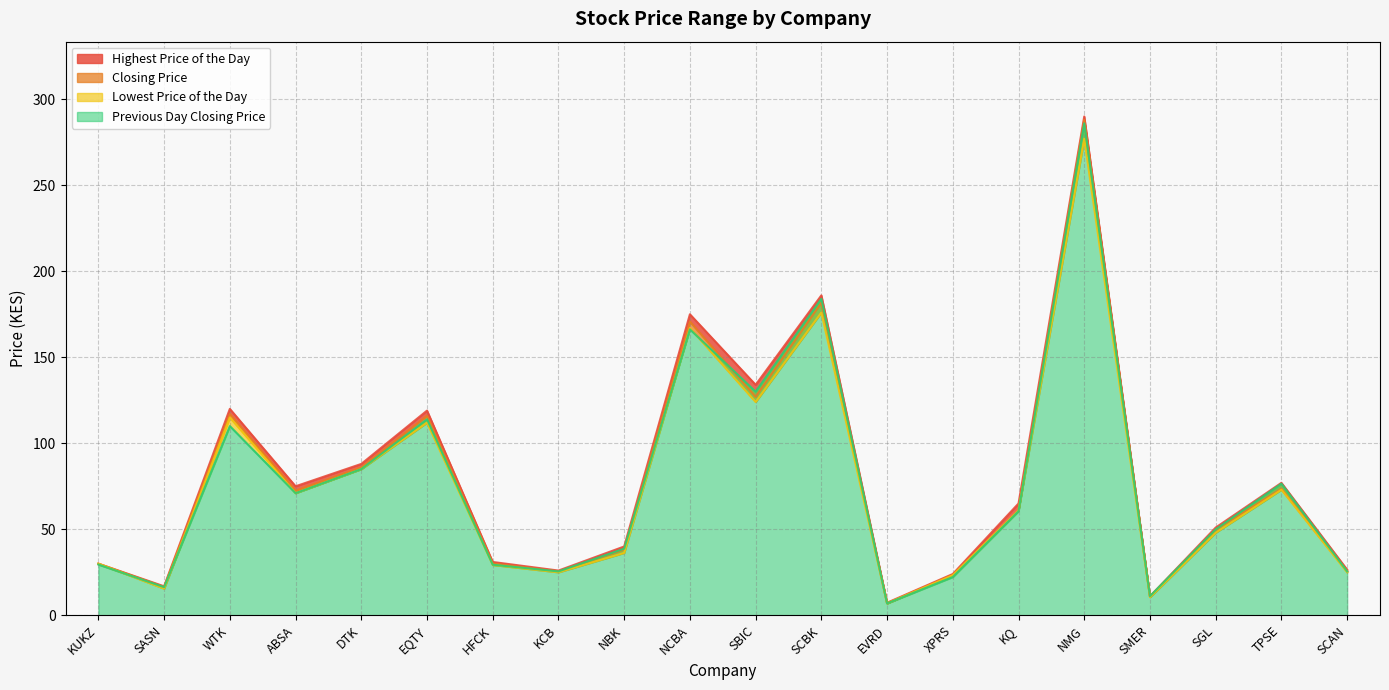

What is the total value across all series at EVRD?

28.1